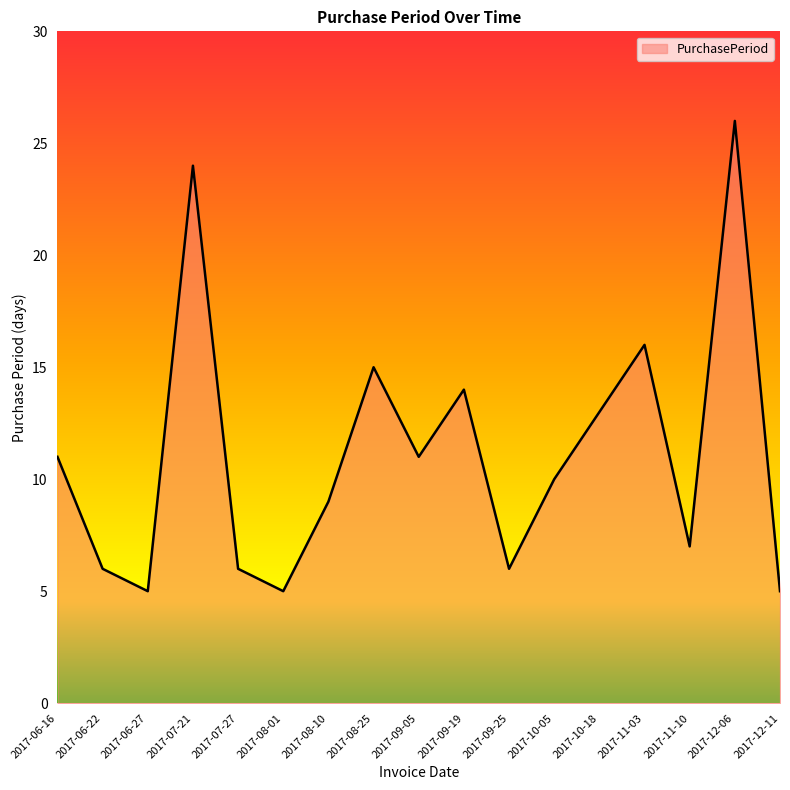

At which category does the data reach its first local peak?

2017-07-21